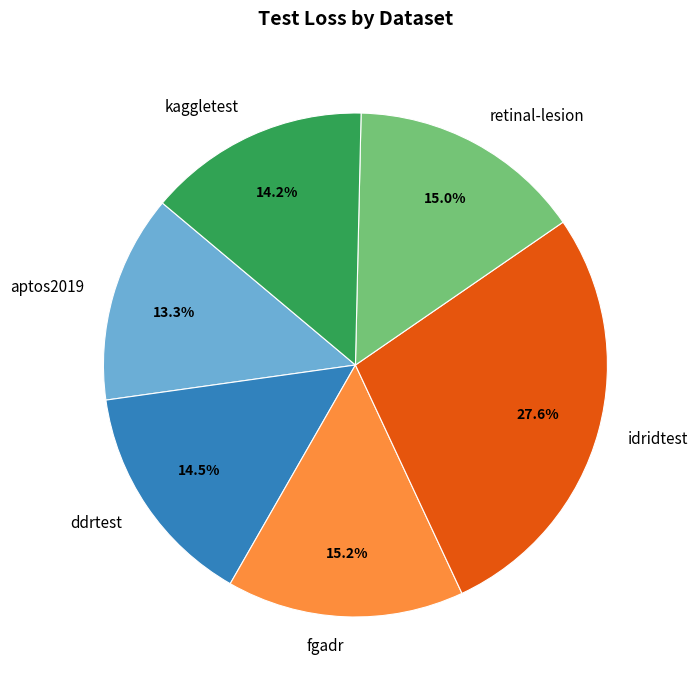

Does aptos2019 represent more than half of the total?

No